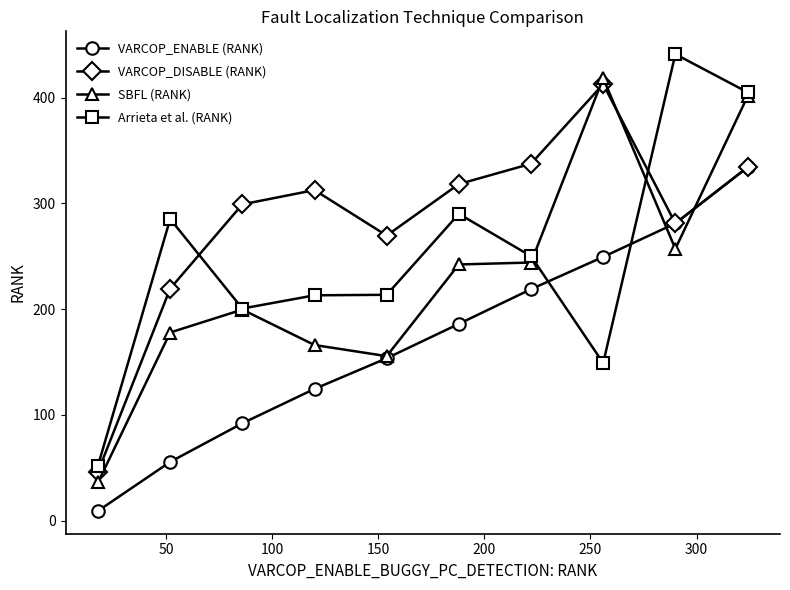

How many intersections are there between VARCOP_ENABLE (RANK) and Arrieta et al. (RANK)?

2